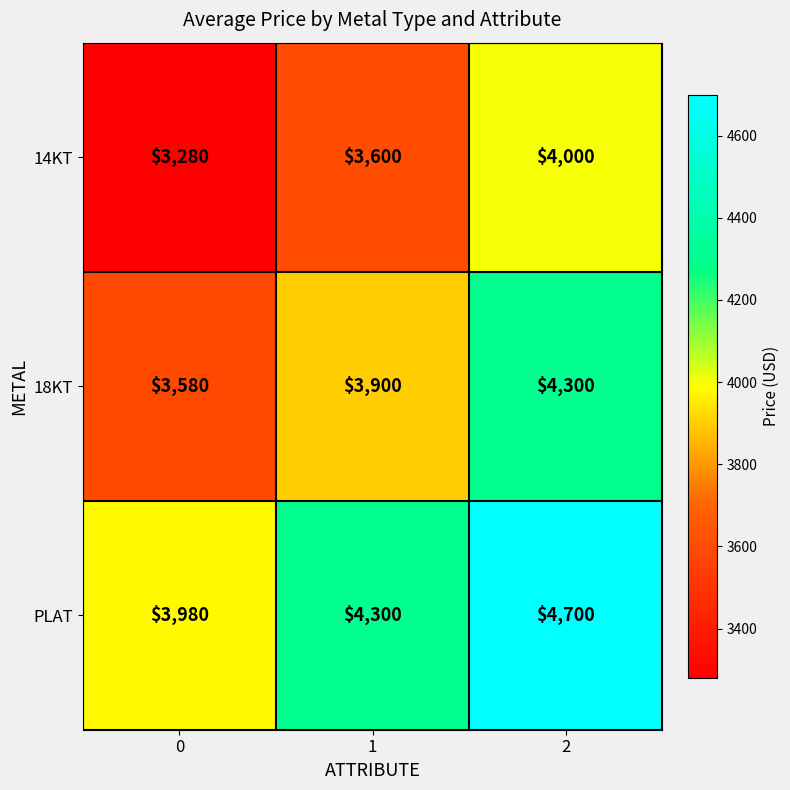

Is it true that 14KT equals 4000 at 2?

True